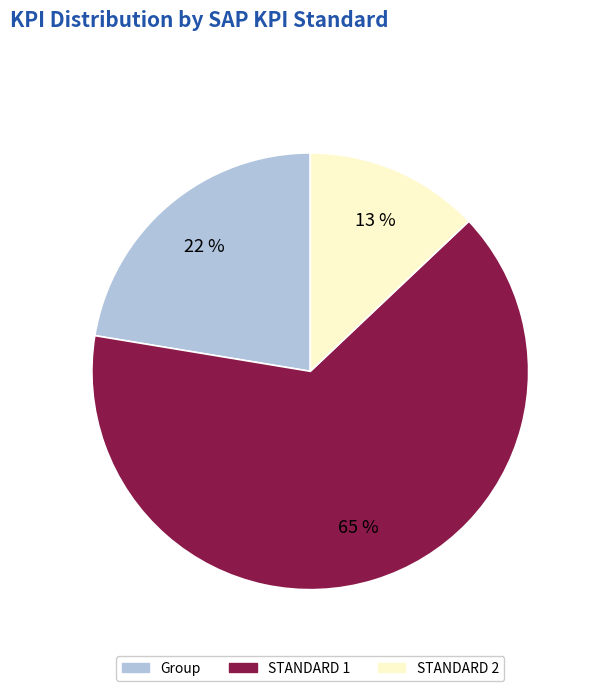

To the nearest percent, what percentage of the pie is STANDARD 2?

13%